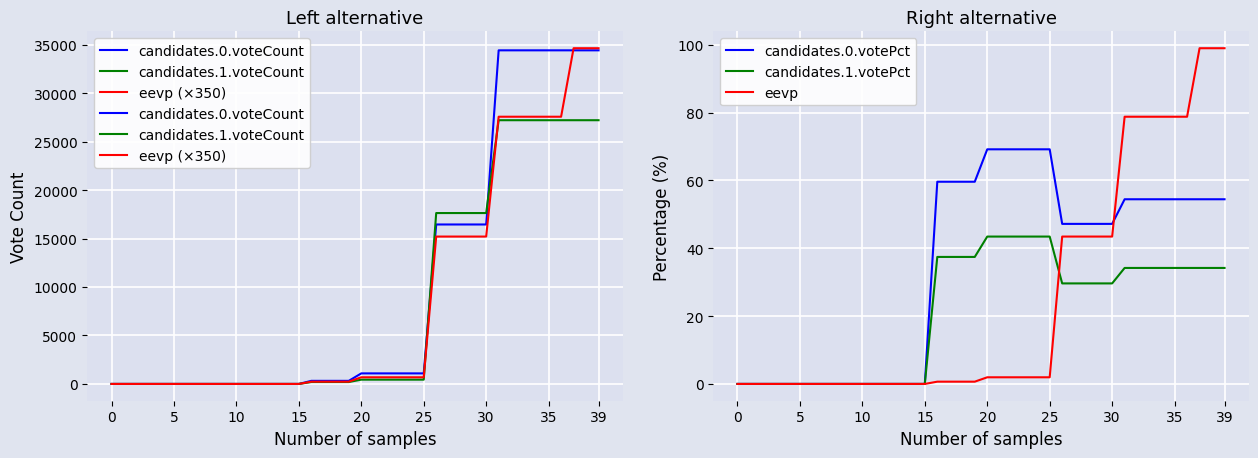

At which label does candidates.0.votePct first exceed 47?

16